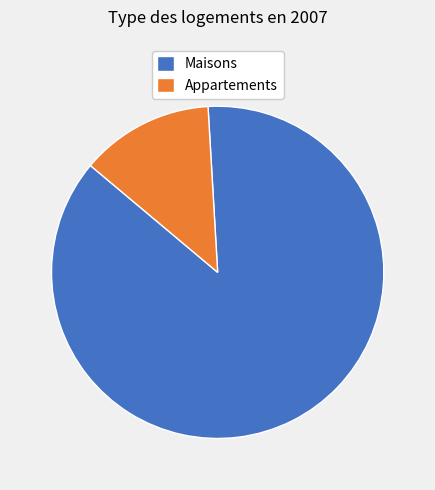

How many slices are in this pie chart?

2